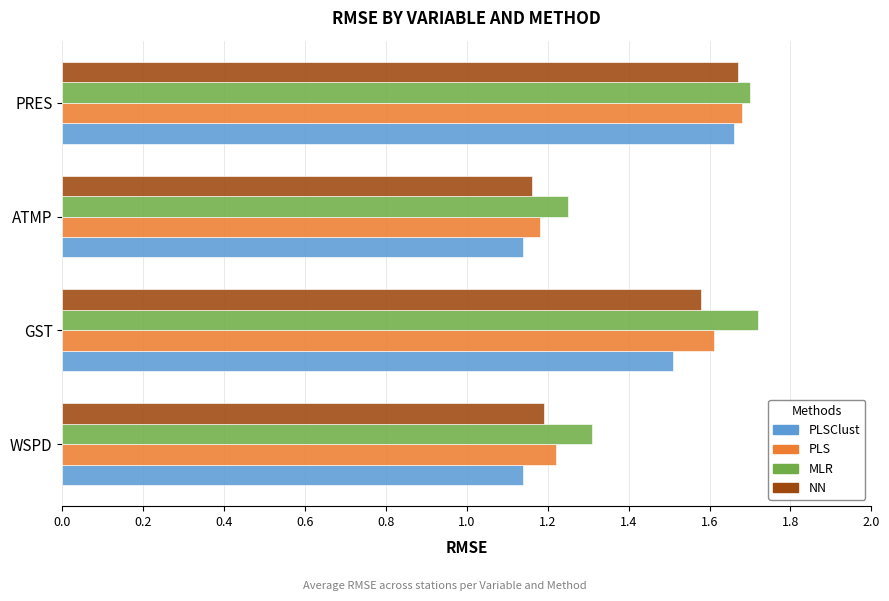

Is it true that PLS equals 1.2 at ATMP?

True